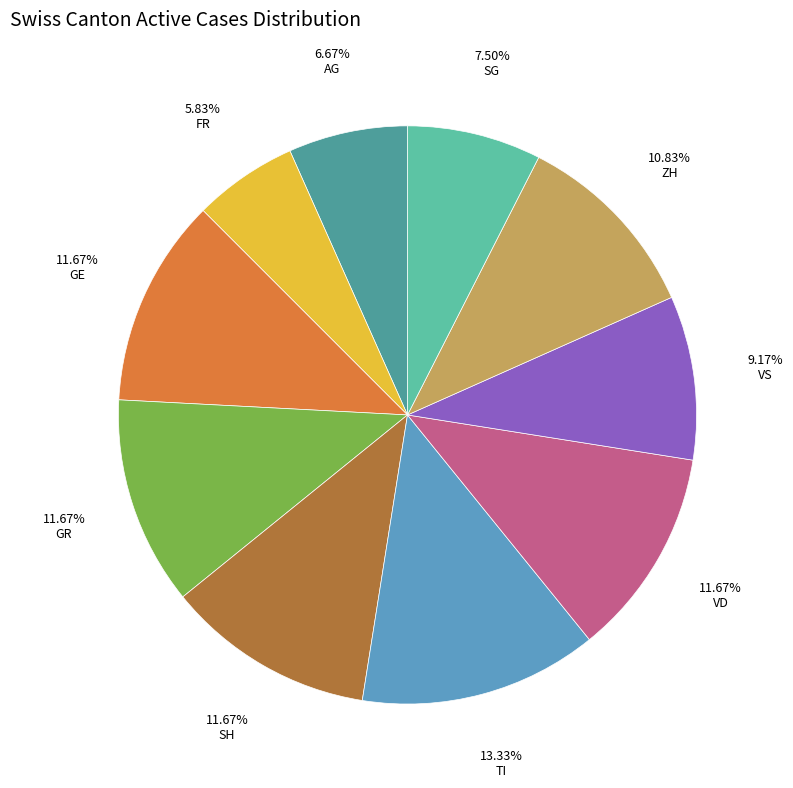

Is there a majority slice in this chart?

No